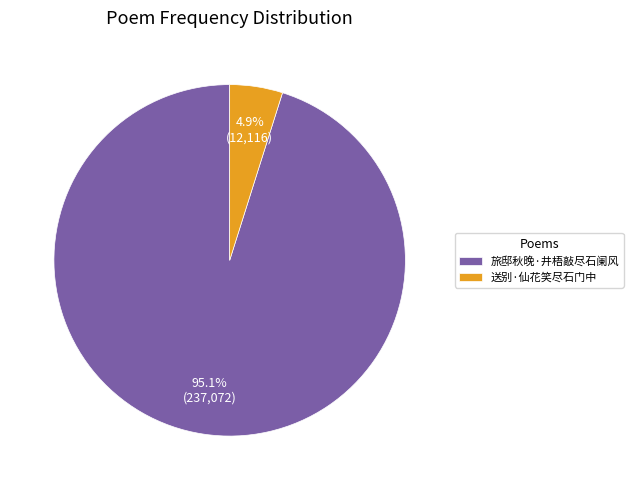

Which has a higher value, 旅邸秋晚·井梧敲尽石阑风 or 送别·仙花笑尽石门中?

旅邸秋晚·井梧敲尽石阑风